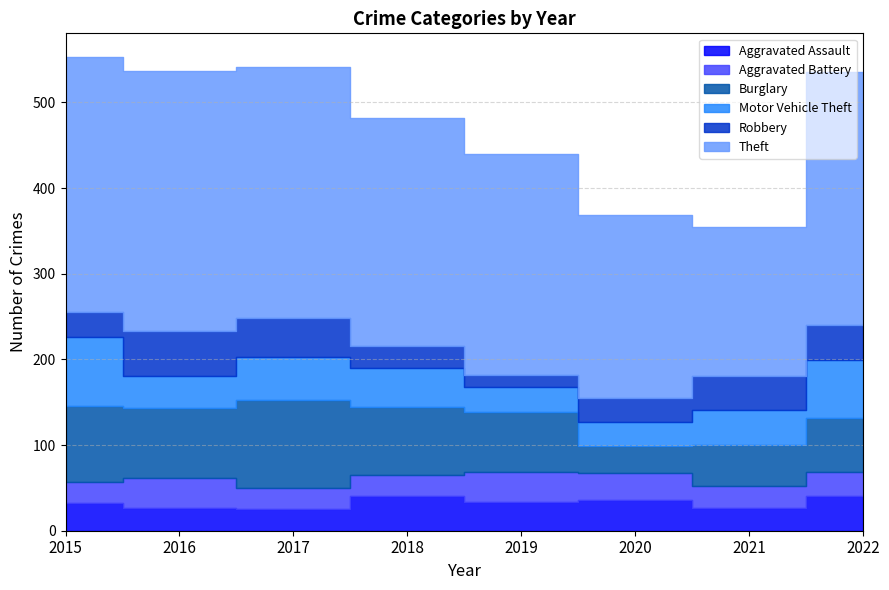

In Burglary, how many points are lower than both neighbors (excluding endpoints)?

2